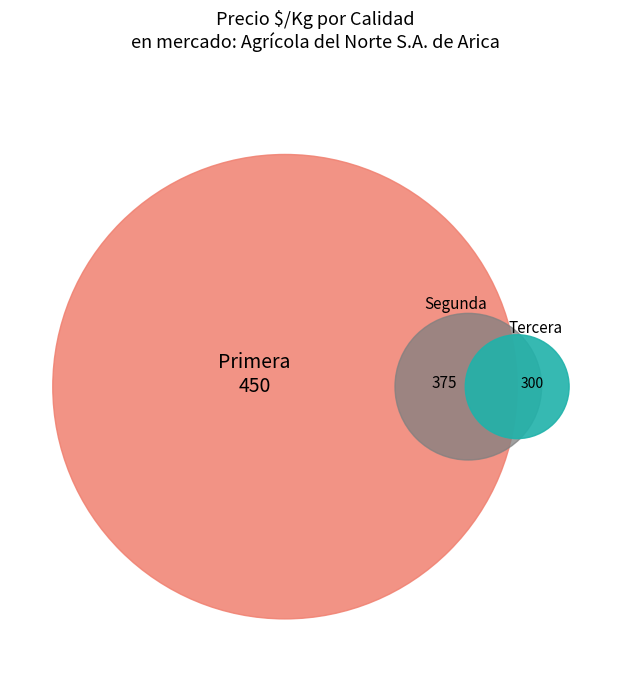

To the nearest percent, what percentage of the pie is Primera?

40%